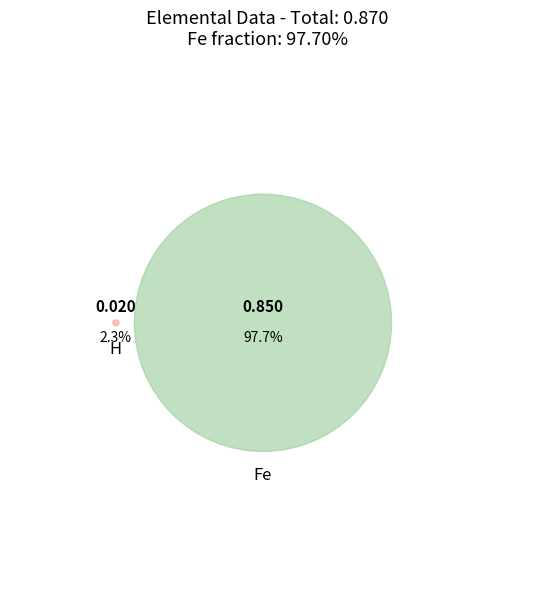

Which slice represents more than half of the pie?

Fe